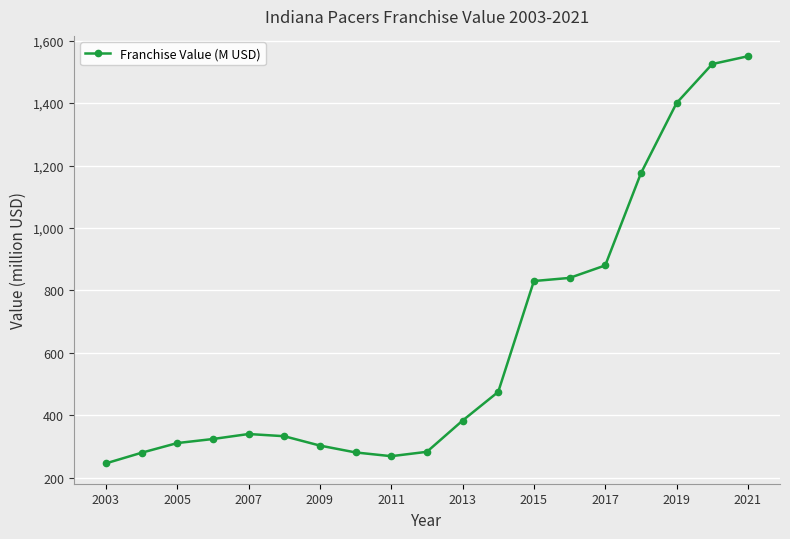

What is the value of the 4th point from the left?

324